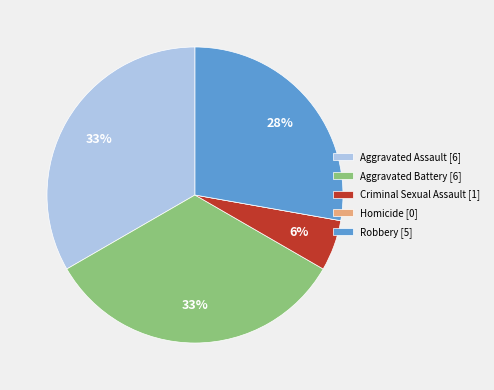

To the nearest percent, what is the difference between the largest and smallest slice percentages?

33%